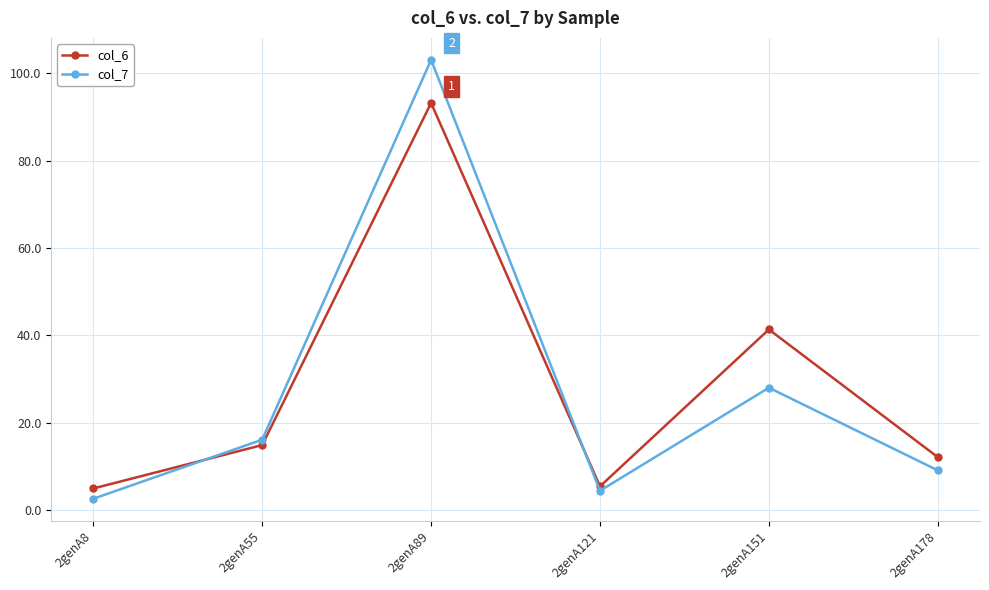

Between 2genA55 and 2genA89, which series saw the biggest shift?

col_7